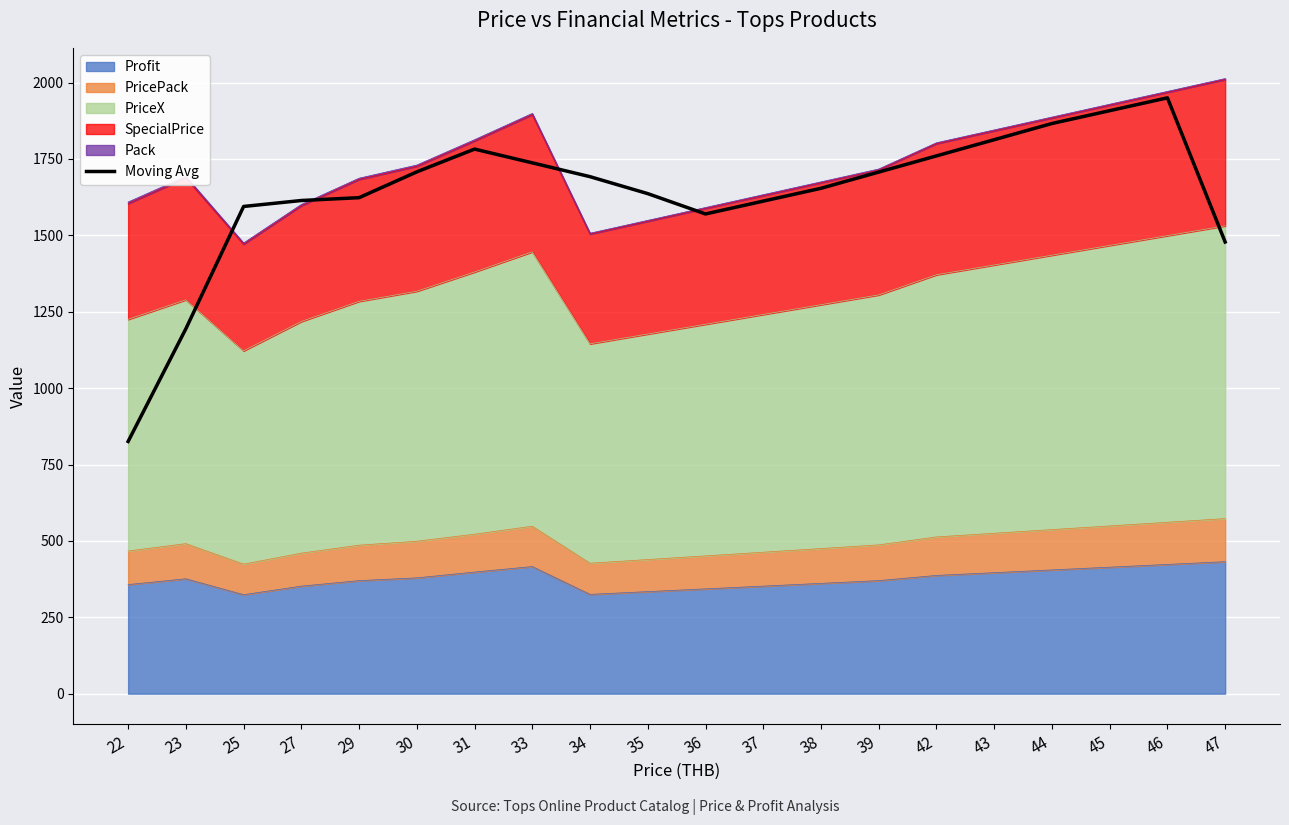

What is the difference between the values at 31 and 36?

212.2